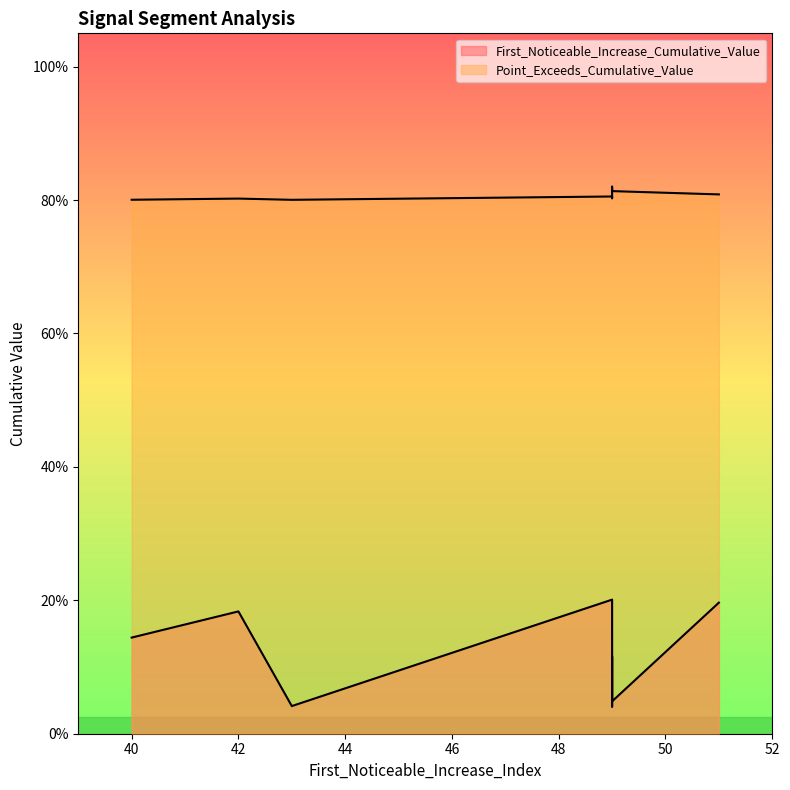

Where is Point_Exceeds_Cumulative_Value nearest to the value 0?

43